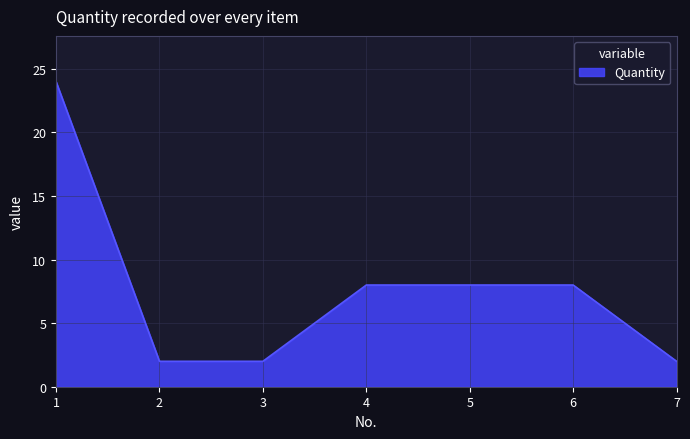

Reading right to left, list all the values displayed in this chart.

7=2	6=8	5=8	4=8	3=2	2=2	1=24